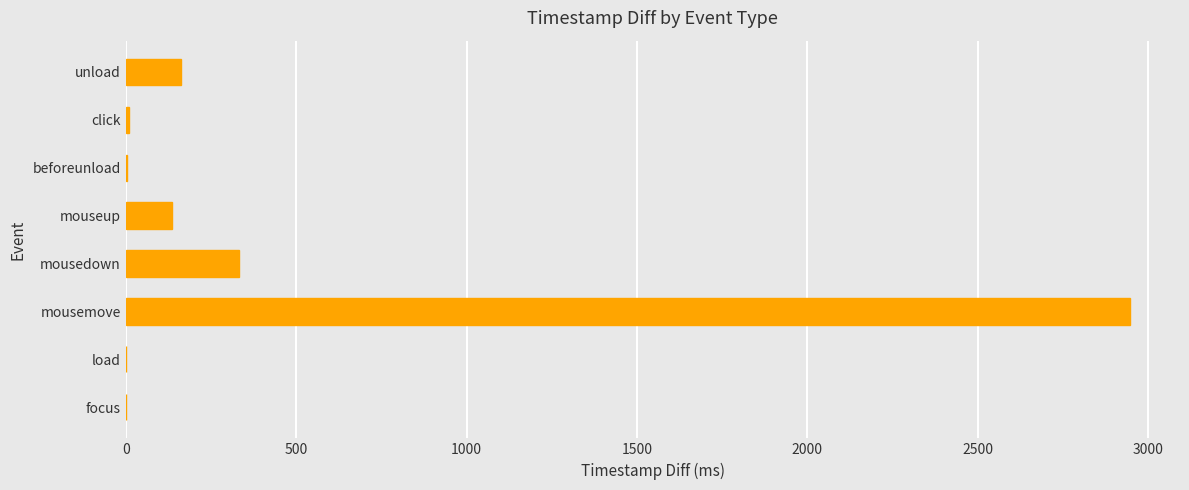

The value at unload is 279. True or false?

False